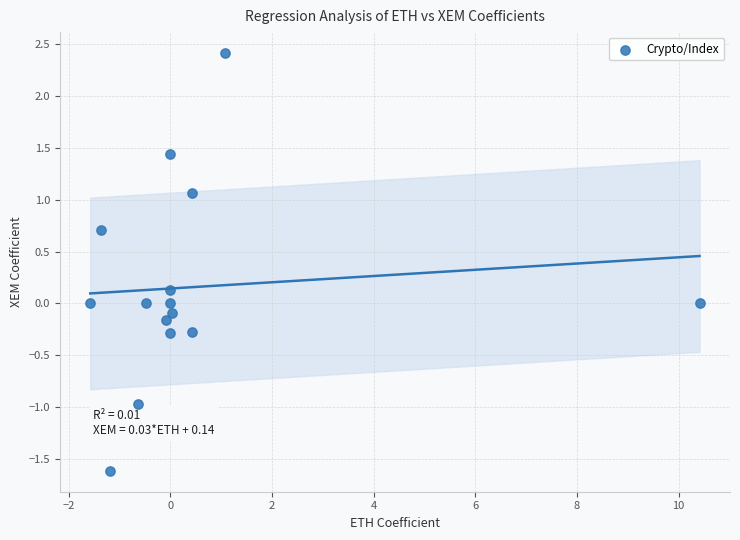

What is the range of Y values (max minus min)?

4.0